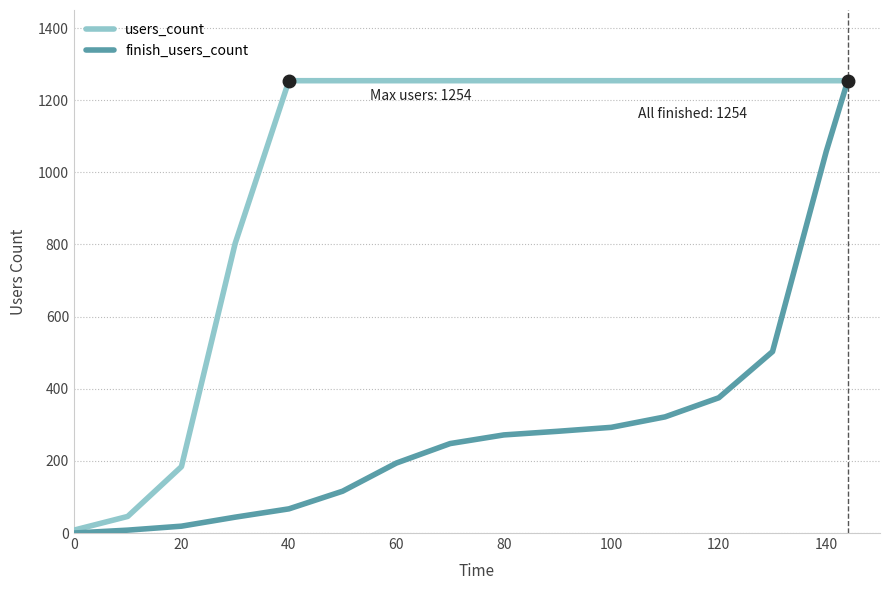

What are all the series names shown in the legend?

users_count, finish_users_count